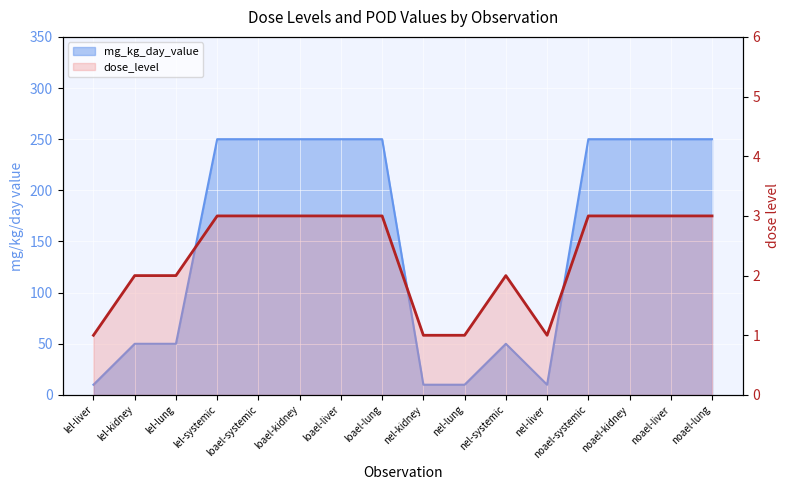

Between noael-liver and nel-liver, which is larger?

noael-liver